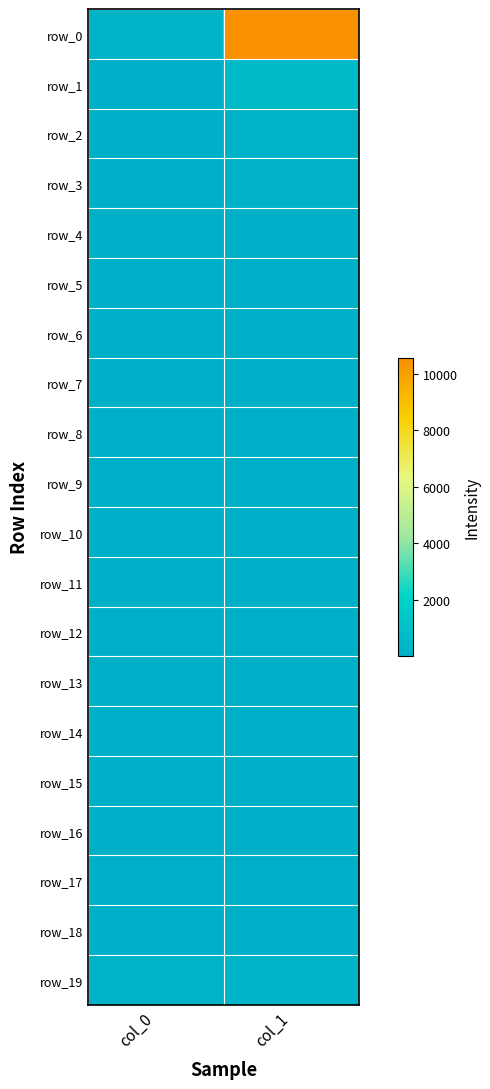

How many row_0 values are between 291 and 10577?

2